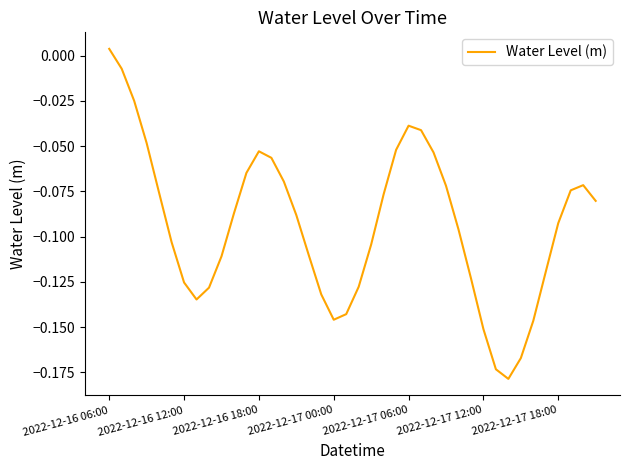

Where does the data first go above 0?

2022-12-16 06:00